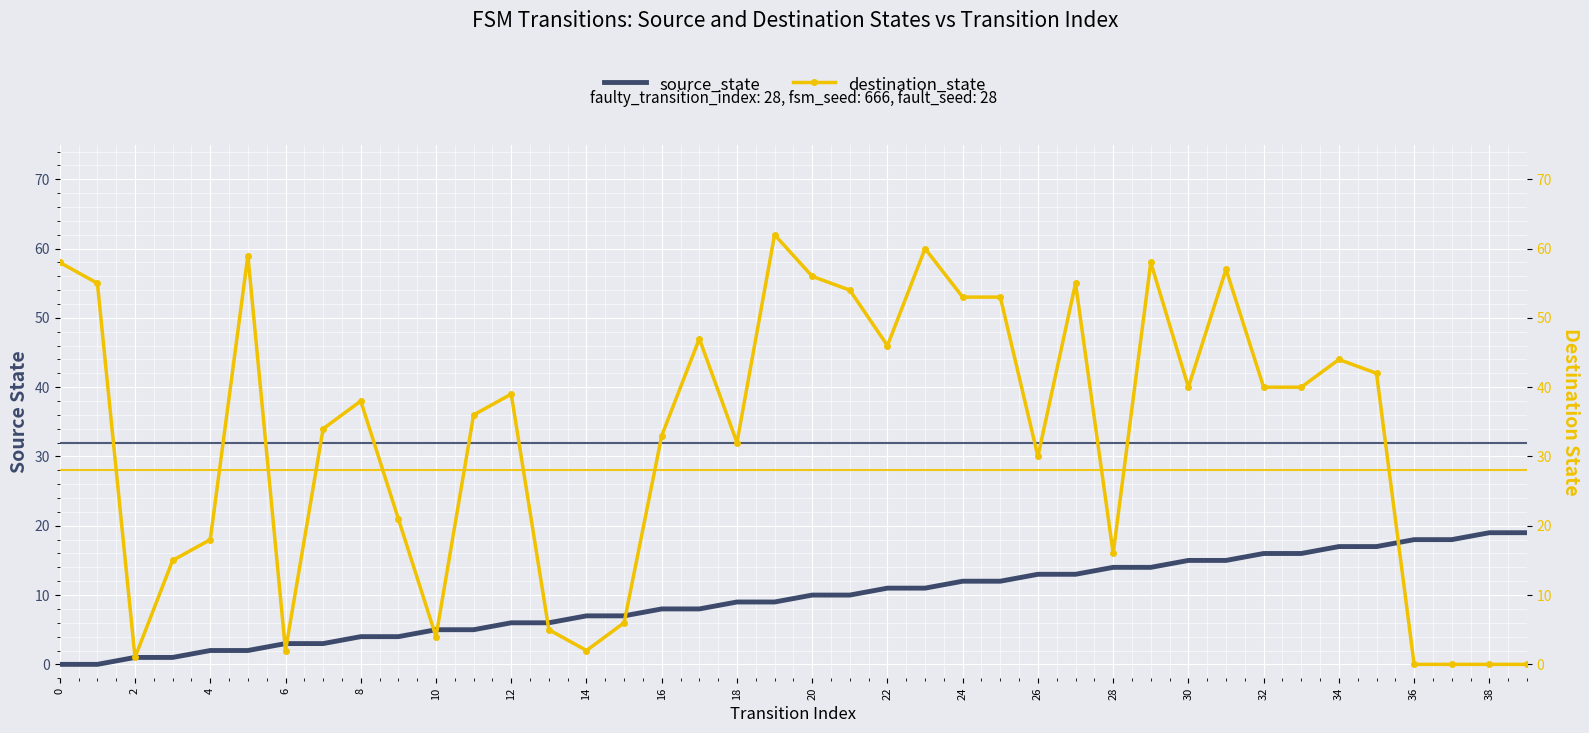

How many lines are shown in the chart?

2